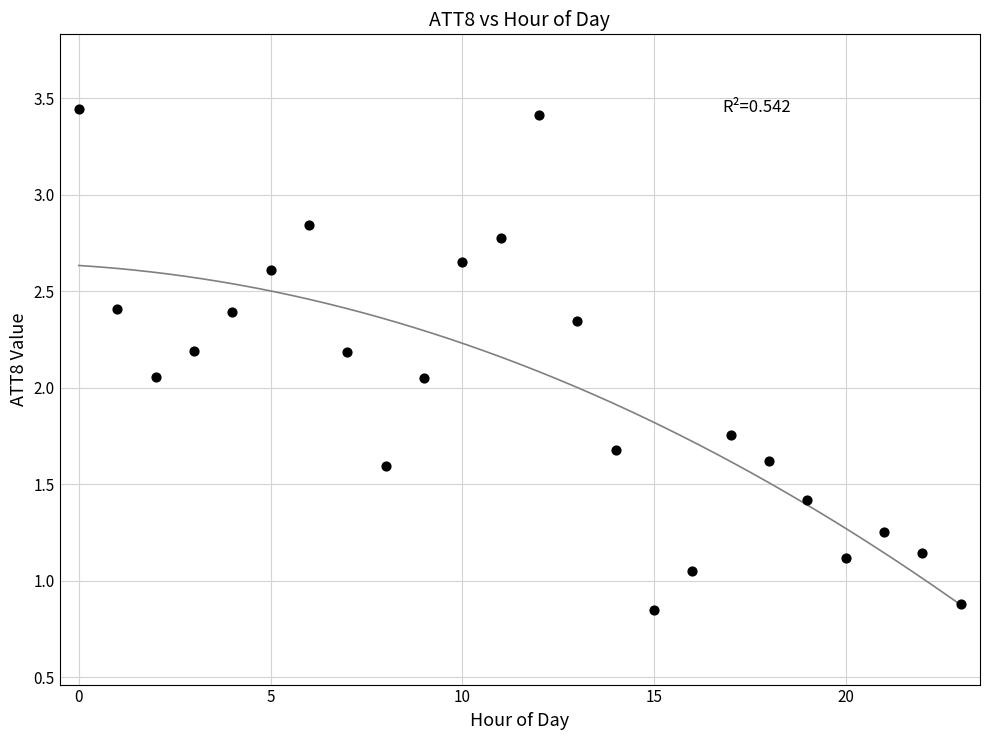

What is the range of Y values (max minus min)?

2.6